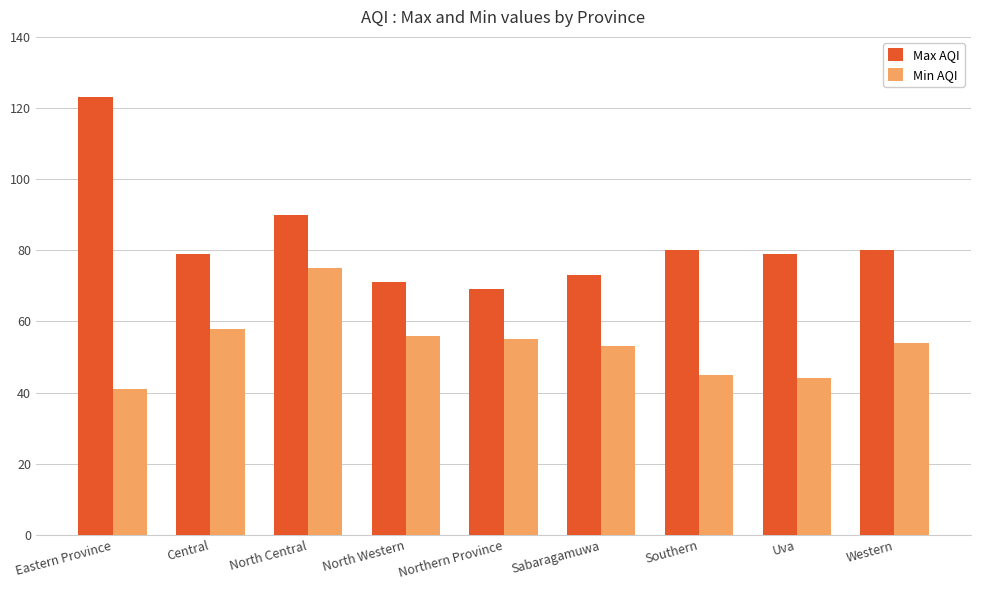

What is the value of the Max AQI bar at the 8th from the left?

79